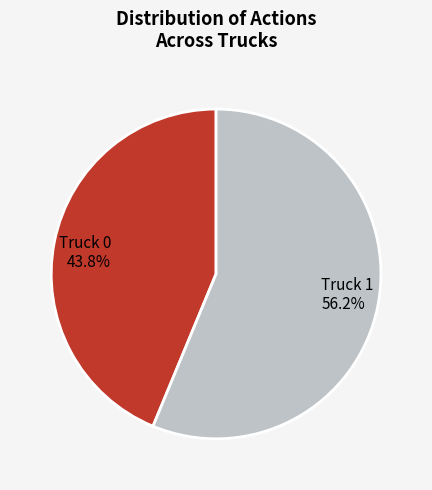

Count the number of slices in the pie.

2